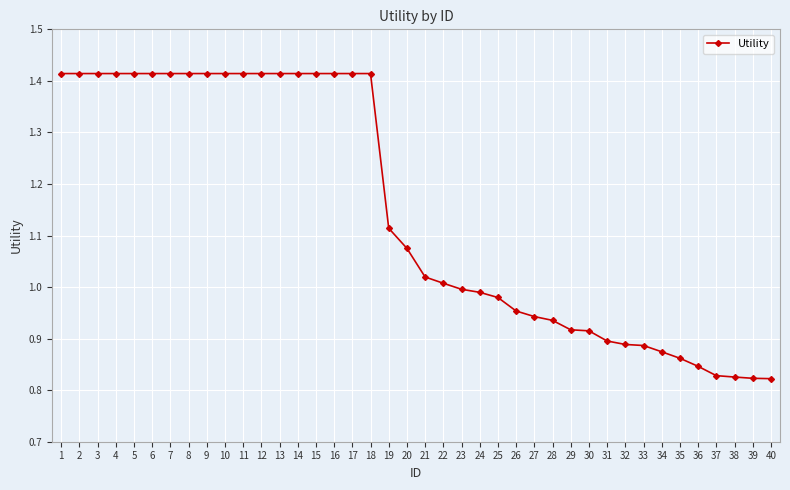

What is the difference between the maximum and minimum values?

0.6